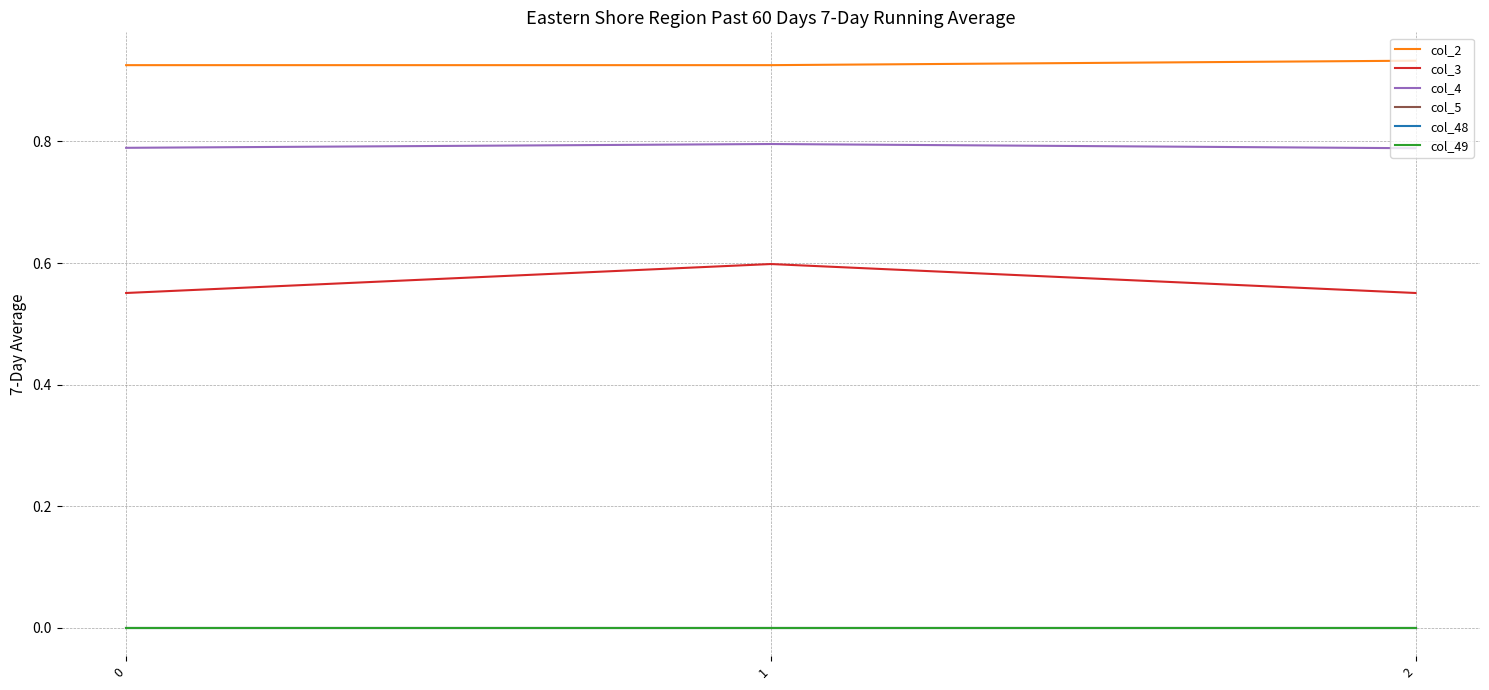

Is the value of col_48 at 0 greater than the value of col_3 at 2?

No